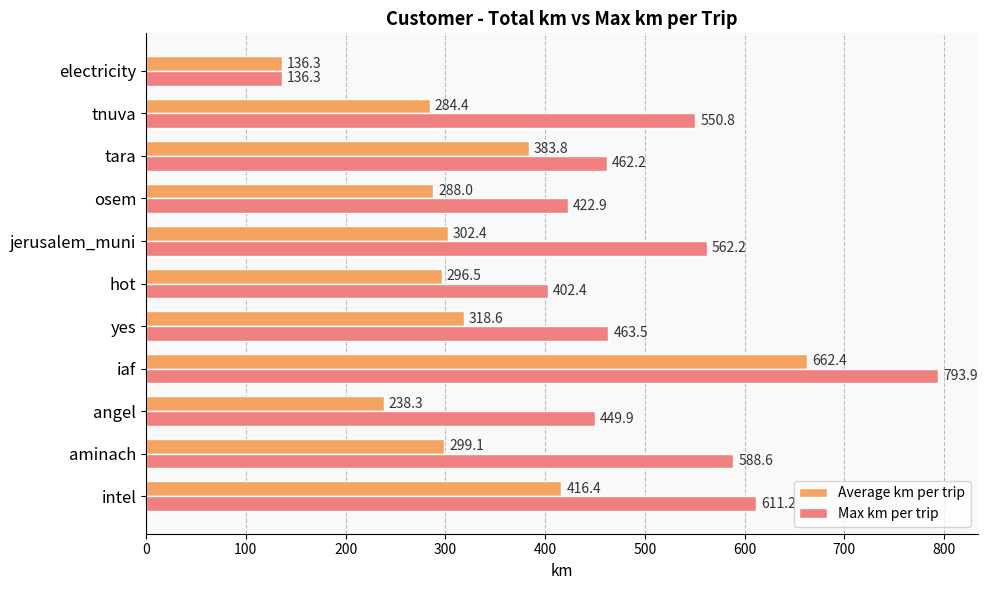

What is the highest value of the Average km per trip series?

662.4